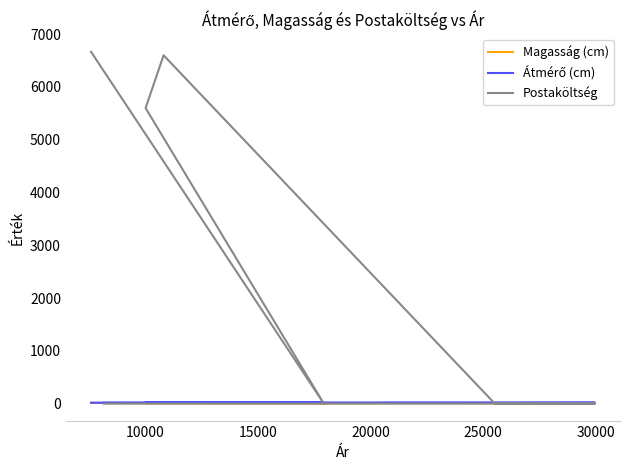

Is it true that Magasság (cm) equals 10.2 at 20000?

True